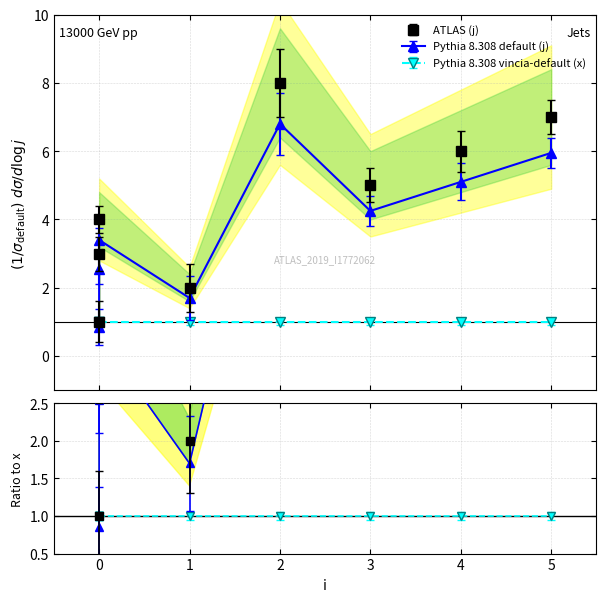

How many values exceed 5?

3